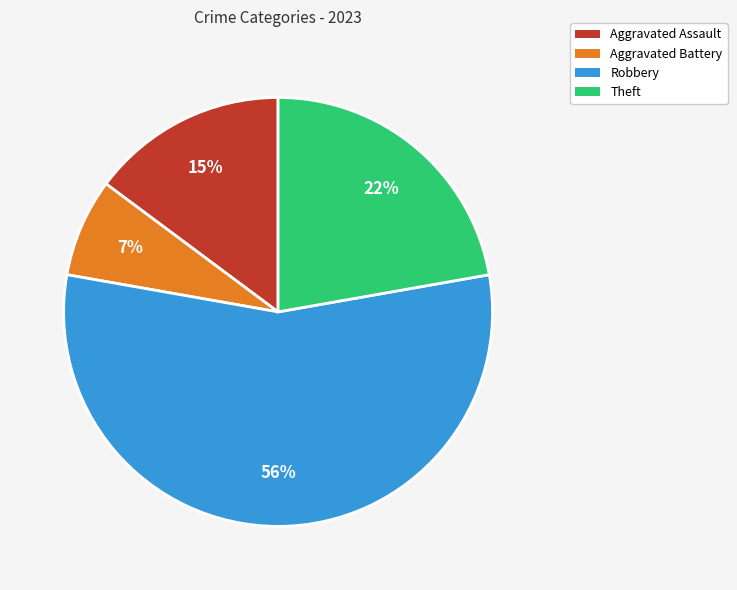

Is there any slice that represents more than half of the pie?

Yes